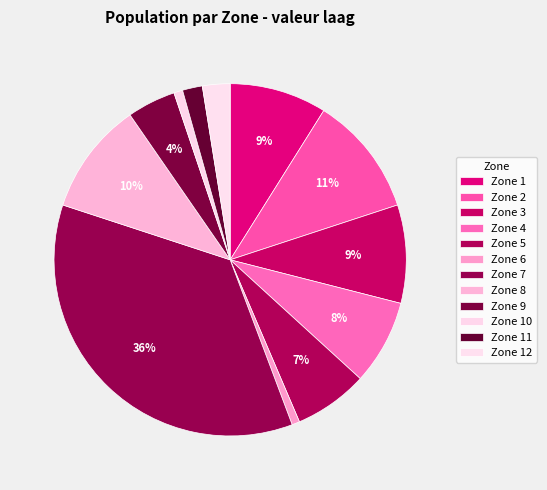

The Zone 8 slice represents 10% of the pie. True or false?

True